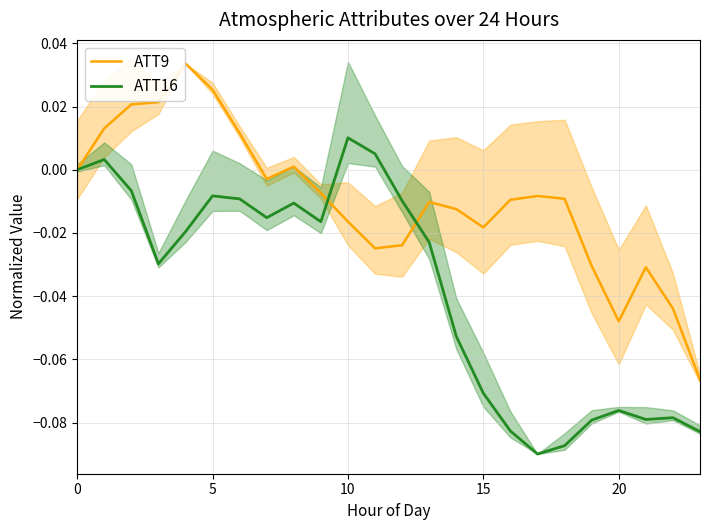

How many interior local peaks does the ATT16 series have?

6